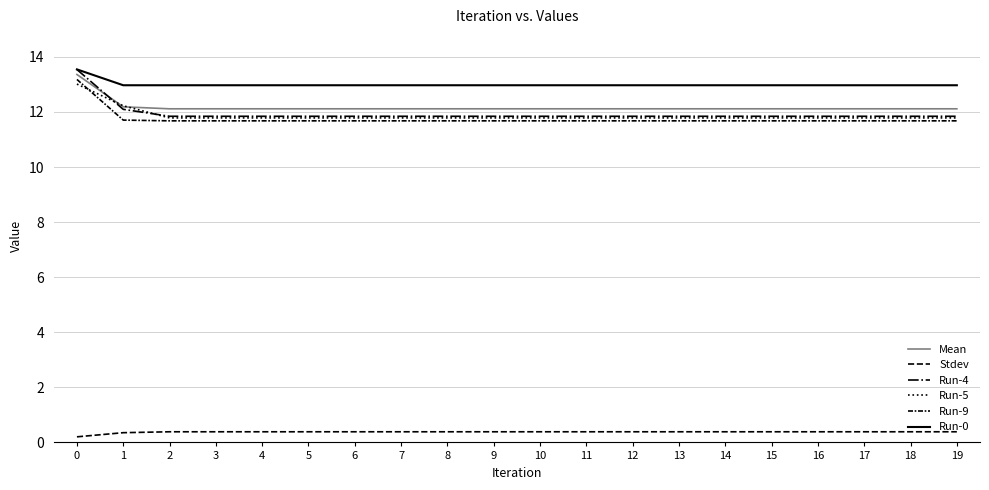

How many lines are shown in the chart?

6